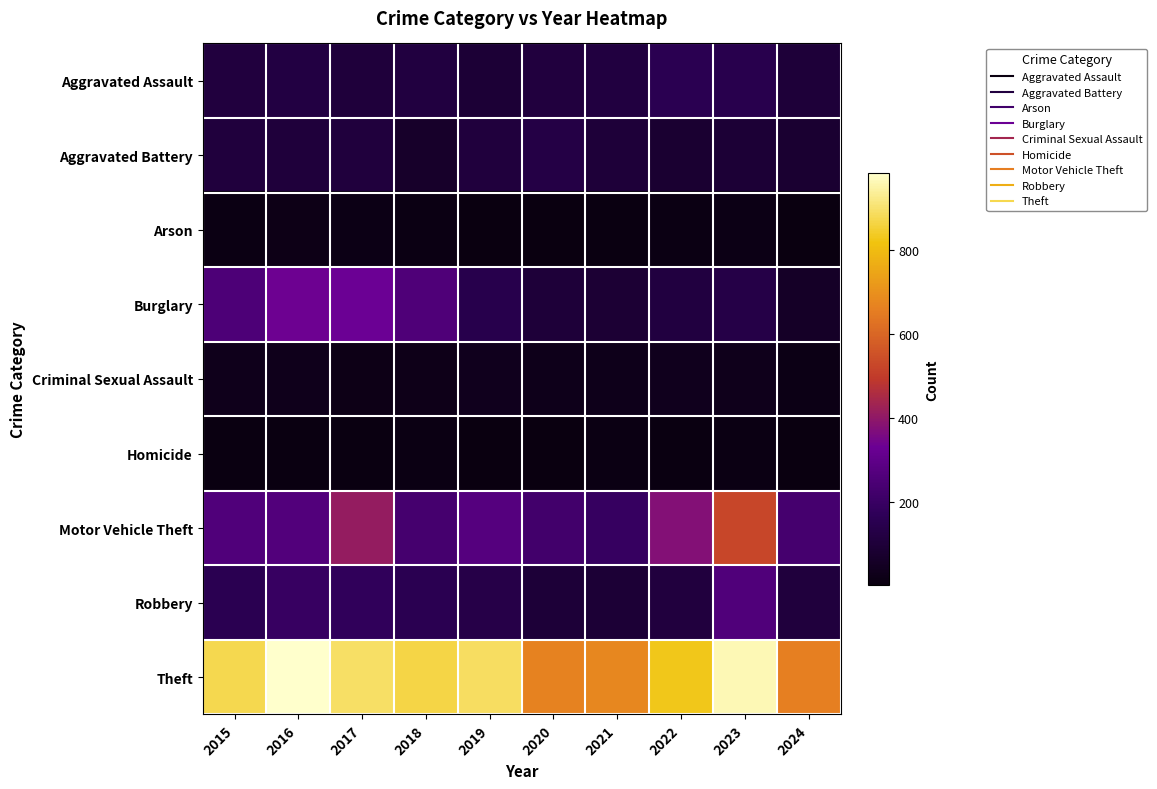

Reading right to left, extract all data points from this chart.

Aggravated Assault: 2024=101	2023=146	2022=154	2021=115	2020=113	2019=92	2018=115	2017=105	2016=118	2015=110
Aggravated Battery: 2024=81	2023=92	2022=81	2021=100	2020=125	2019=108	2018=67	2017=108	2016=102	2015=108
Arson: 2024=2	2023=15	2022=11	2021=6	2020=4	2019=5	2018=12	2017=14	2016=20	2015=13
Burglary: 2024=59	2023=130	2022=116	2021=90	2020=100	2019=143	2018=257	2017=329	2016=333	2015=254
Criminal Sexual Assault: 2024=17	2023=31	2022=35	2021=27	2020=28	2019=35	2018=22	2017=21	2016=30	2015=29
Homicide: 2024=3	2023=10	2022=9	2021=13	2020=2	2019=5	2018=10	2017=8	2016=7	2015=9
Motor Vehicle Theft: 2024=231	2023=524	2022=376	2021=193	2020=221	2019=273	2018=231	2017=411	2016=265	2015=261
Robbery: 2024=109	2023=260	2022=111	2021=91	2020=97	2019=135	2018=155	2017=178	2016=194	2015=154
Theft: 2024=661	2023=964	2022=827	2021=678	2020=666	2019=891	2018=868	2017=892	2016=984	2015=874